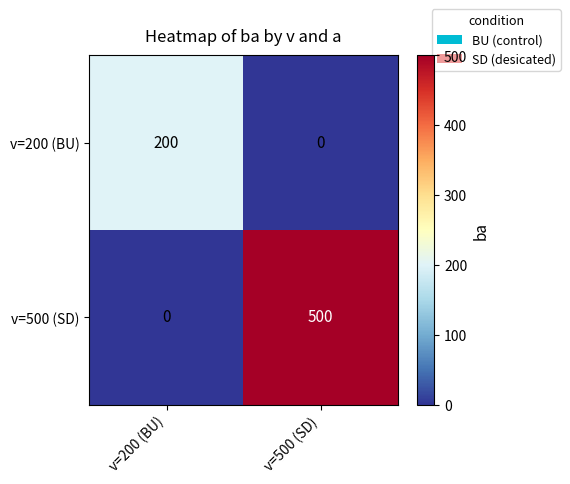

How many values in v=200 (BU) are above zero?

1